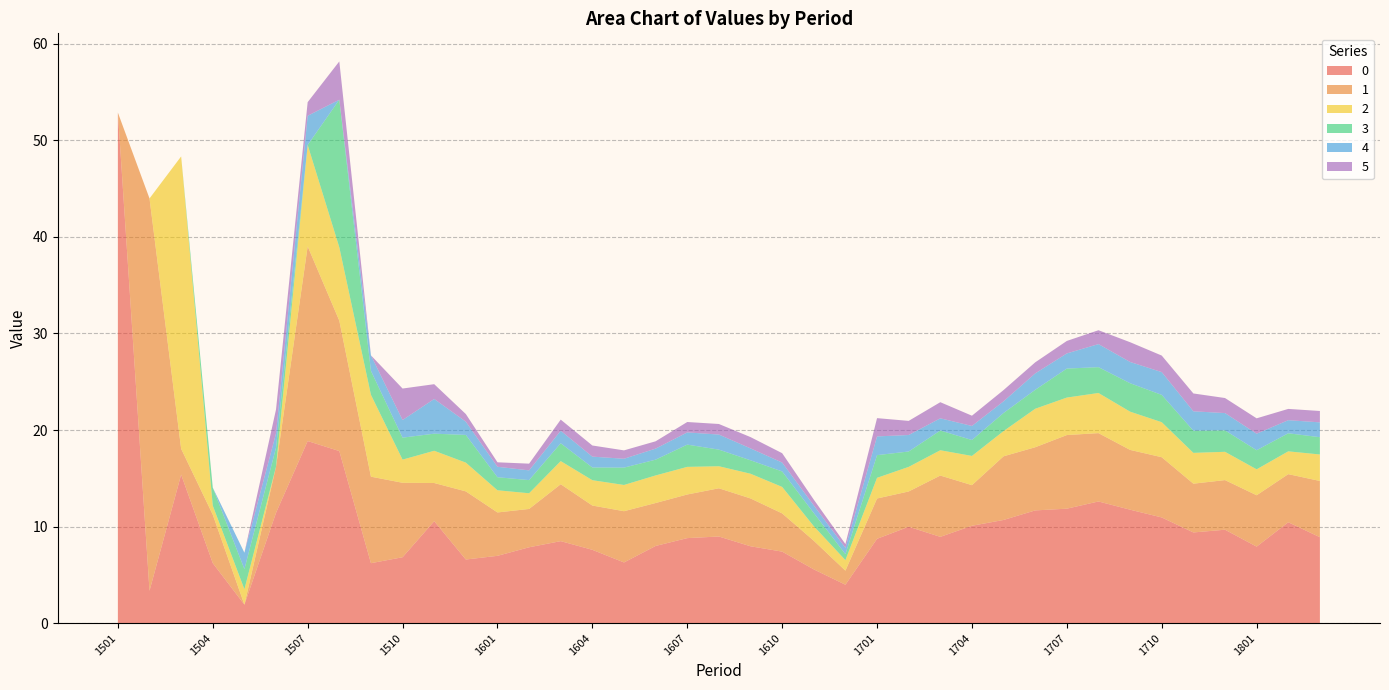

Reading left to right, what are all the values shown in this chart?

0: 52.9	3.4	15.4	6.2	1.9	11.4	18.9	17.8	6.2	6.8	10.6	6.6	7.0	7.9	8.5	7.6	6.3	8.0	8.8	9.0	8.0	7.4	5.6	4.0	8.7	10.0	8.9	10.1	10.7	11.7	11.9	12.6	11.7	10.9	9.4	9.7	7.9	10.4	8.9
1: 0.0	40.6	2.7	5.0	0.0	4.8	20.2	13.5	9.0	7.7	4.0	7.1	4.5	4.0	5.9	4.6	5.3	4.4	4.5	5.0	5.0	4.0	3.0	1.5	4.2	3.7	6.3	4.2	6.6	6.5	7.6	7.1	6.2	6.2	5.1	5.1	5.3	5.0	5.8
2: 0.0	0.0	30.3	0.9	1.6	0.0	10.5	7.6	8.5	2.4	3.3	3.0	2.3	1.6	2.4	2.6	2.7	2.9	2.9	2.3	2.6	2.7	1.5	1.1	2.1	2.5	2.6	3.0	2.6	4.0	3.9	4.2	4.0	3.6	3.2	2.9	2.7	2.4	2.7
3: 0.0	0.0	0.0	1.9	2.1	2.0	0.0	15.3	2.5	2.3	1.8	2.9	1.4	1.4	1.8	1.3	1.8	1.6	2.3	1.7	1.4	1.6	1.4	0.6	2.3	1.6	2.0	1.6	1.9	2.0	3.0	2.7	2.9	2.8	2.3	2.2	2.0	1.9	1.8
4: 0.0	0.0	0.0	0.0	1.7	1.5	3.0	0.0	1.6	1.8	3.6	1.4	1.1	1.0	1.3	1.1	0.9	1.1	1.3	1.6	1.2	0.9	0.8	0.6	1.9	1.7	1.3	1.5	1.2	1.7	1.6	2.4	2.2	2.4	2.0	1.8	1.7	1.4	1.5
5: 0.0	0.0	0.0	0.0	0.0	2.5	1.4	4.0	0.0	3.3	1.5	0.8	0.5	0.7	1.2	1.2	0.9	0.8	1.1	1.1	1.2	1.0	0.6	0.4	1.9	1.5	1.7	1.1	1.2	1.1	1.3	1.4	2.0	1.7	1.8	1.6	1.6	1.2	1.2